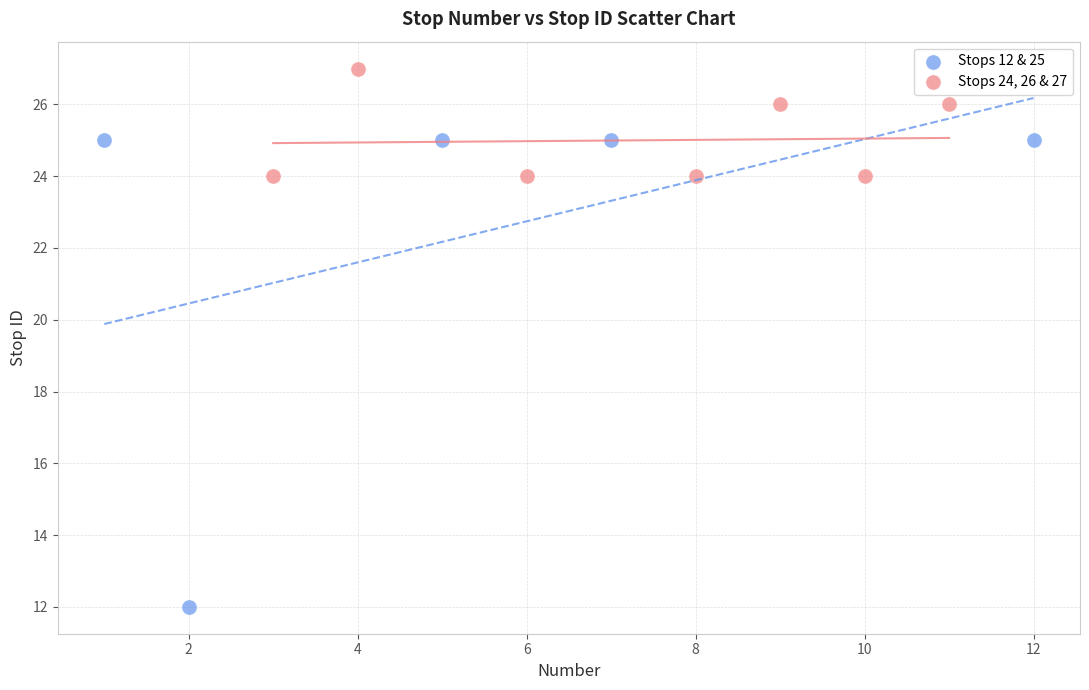

Which series contains the lowest Y value?

Stops 12 & 25